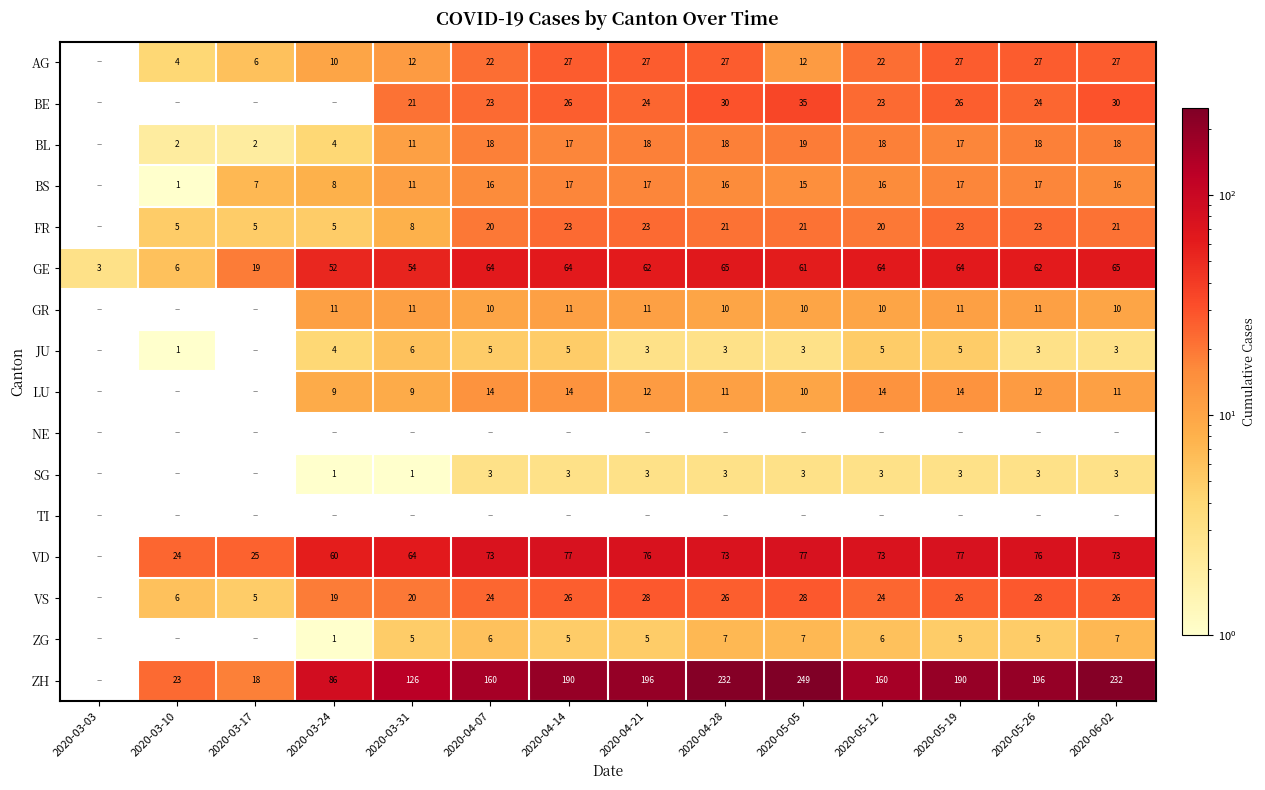

Is the value of VS at 2020-05-26 greater than the value of GR at 2020-05-19?

Yes